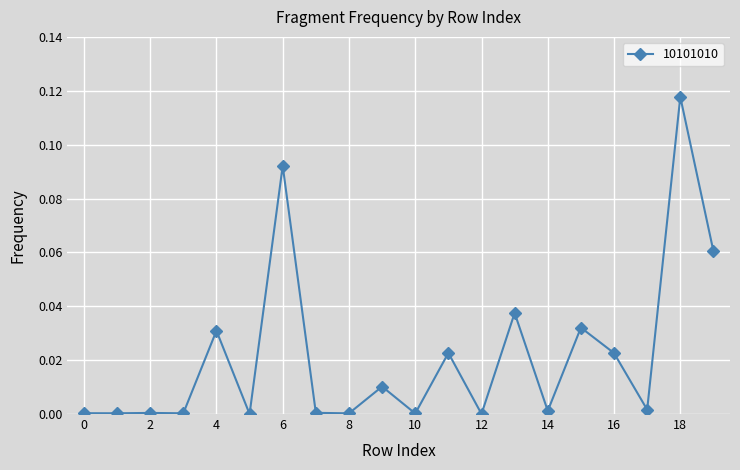

True or false: the data has more than 1 interior local peaks.

True